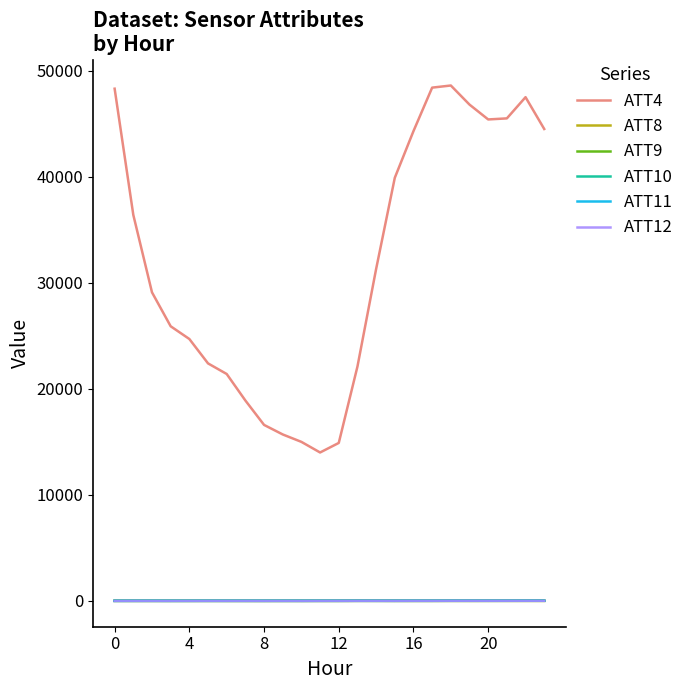

What is the greatest value displayed?

48600.0